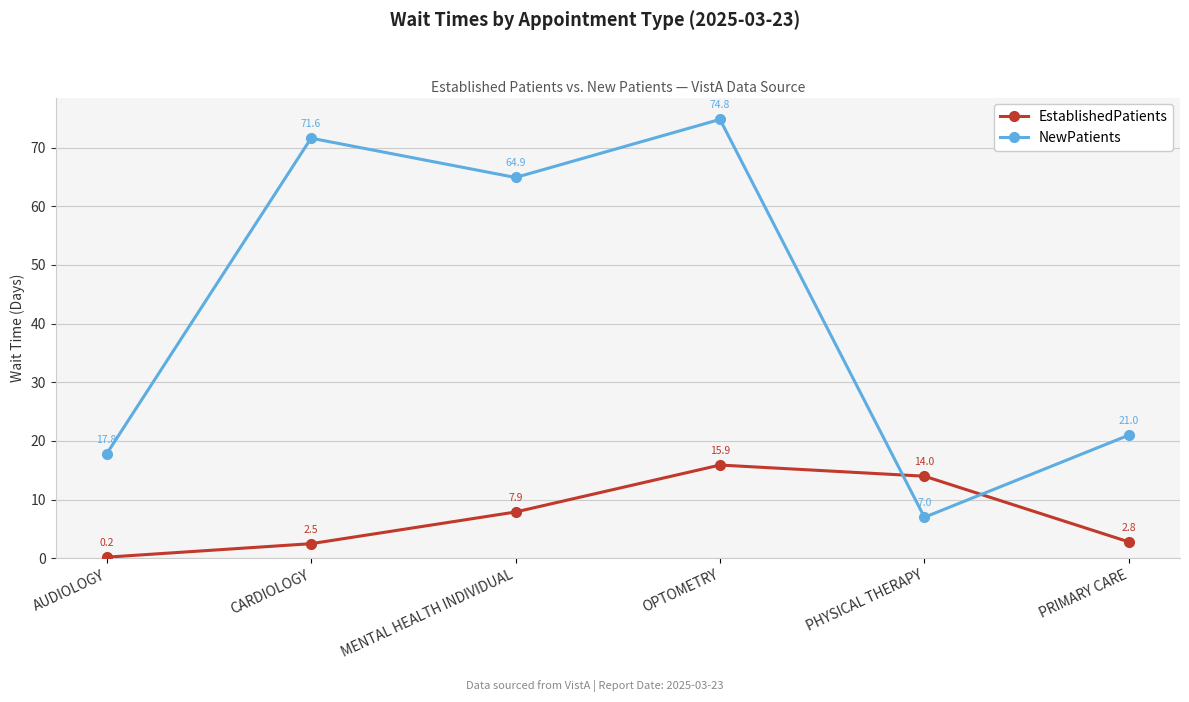

At which category does EstablishedPatients reach its first local peak?

OPTOMETRY